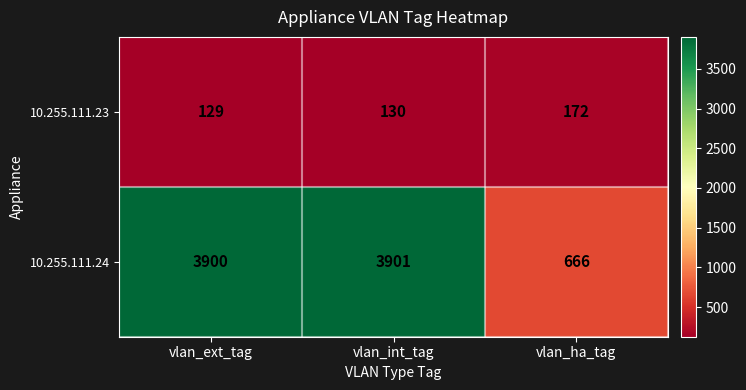

Which label corresponds to the largest value in the chart?

vlan_int_tag